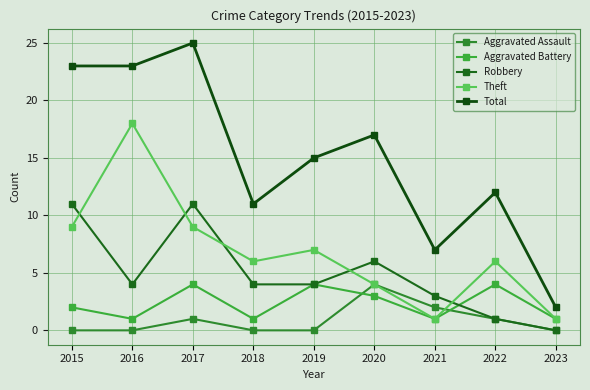

What is the value of the Aggravated Battery point at the 9th from the left?

1